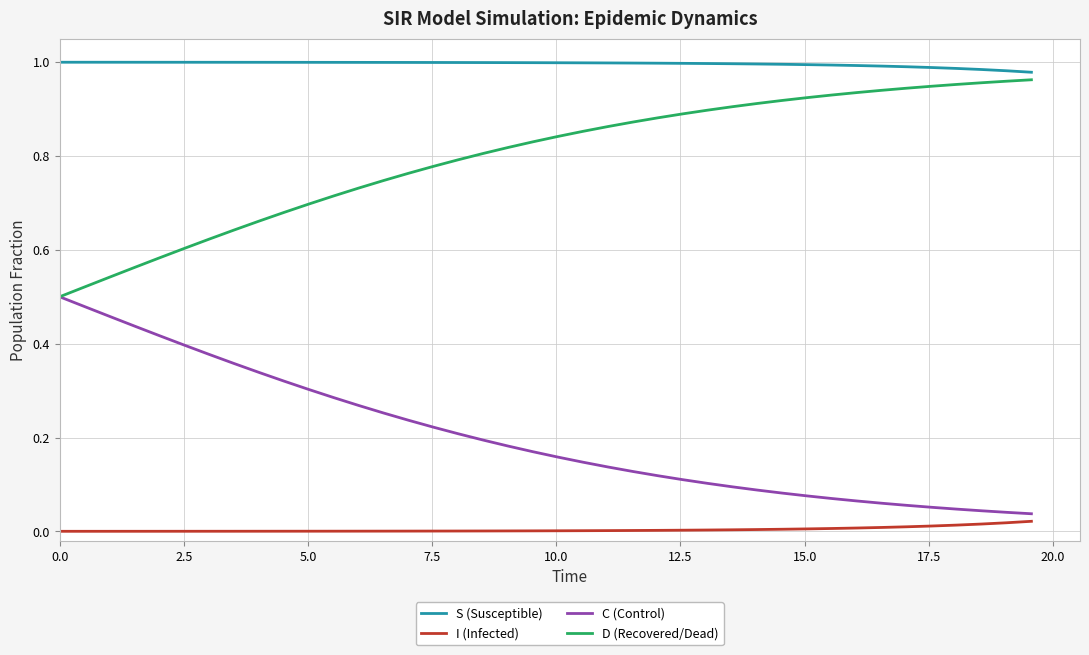

Which series has the largest total across all categories?

S (Susceptible)